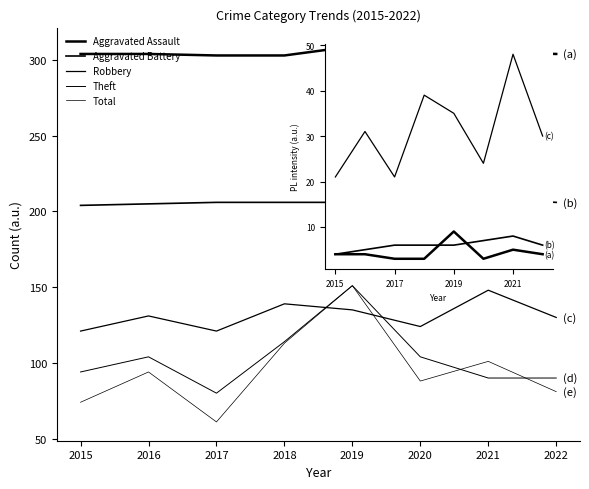

After their last crossing, which series has the higher values: Theft or Total?

Theft